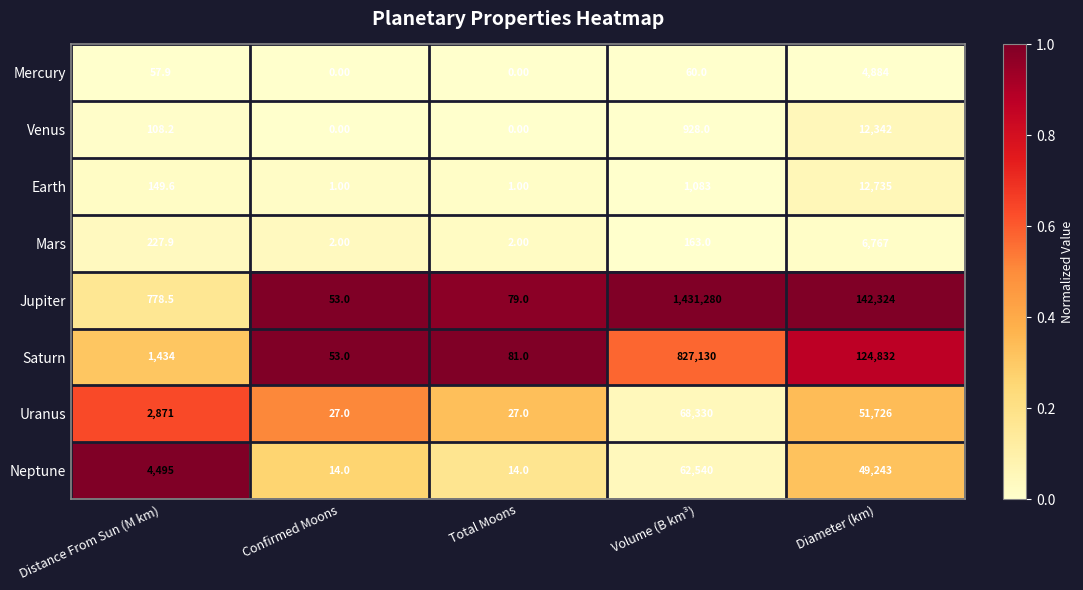

Count the number of categories in the chart.

5